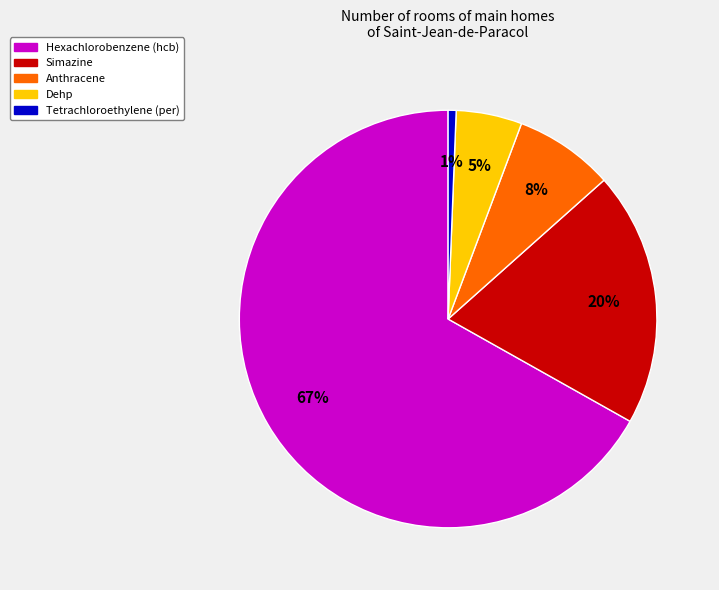

How many segments does this pie chart have?

5